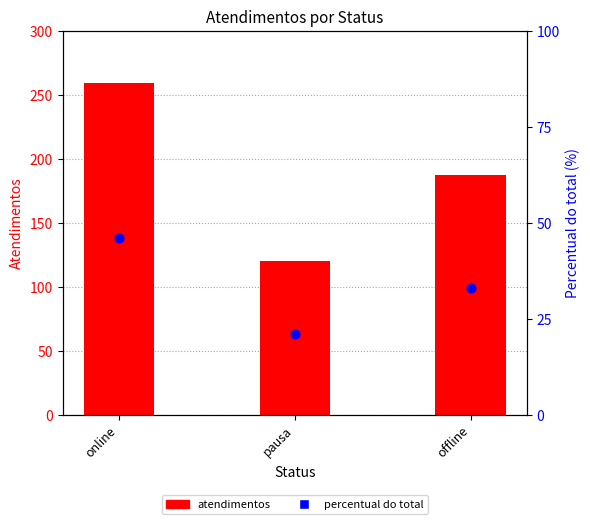

Which series has the largest total across all categories?

atendimentos